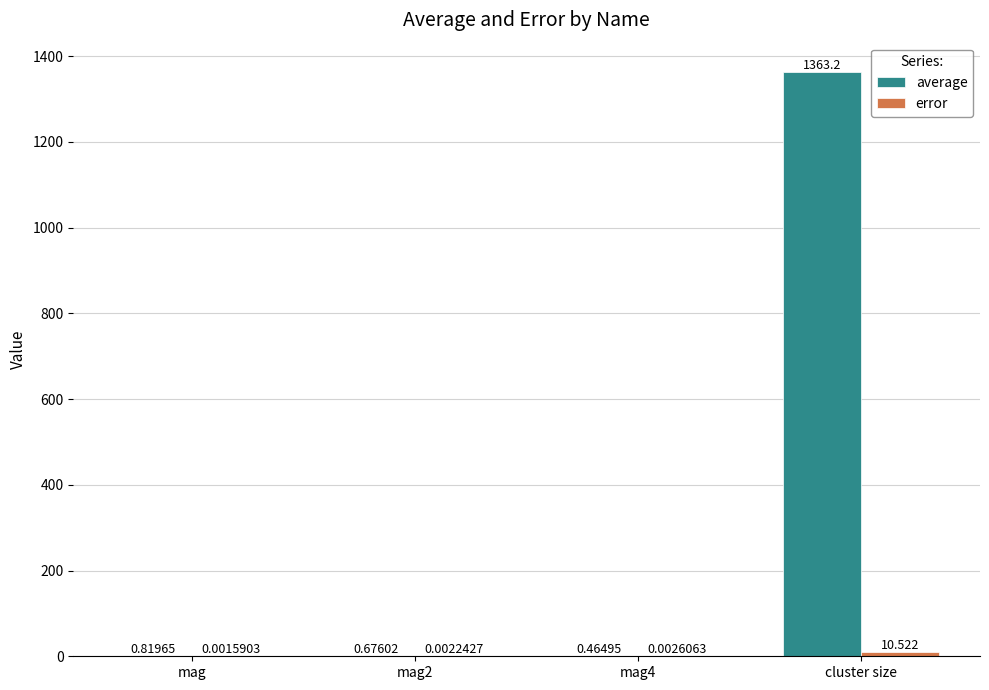

Which label corresponds to the largest value in the chart?

cluster size